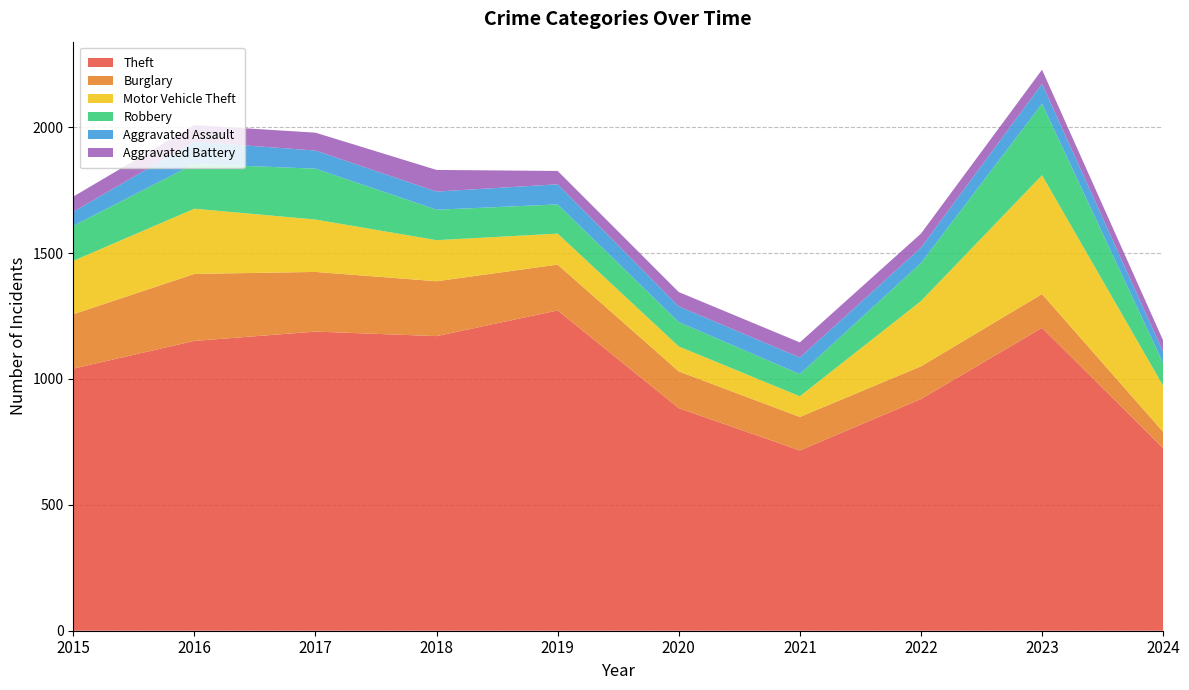

Reading left to right, extract all data points from this chart.

Theft: 1041	1151	1188	1170	1272	884	716	920	1203	725
Burglary: 216	266	237	218	182	146	133	130	134	65
Motor Vehicle Theft: 212	259	208	163	123	99	82	259	472	183
Robbery: 139	178	202	121	116	97	88	151	284	90
Aggravated Assault: 56	88	72	72	80	62	66	61	79	45
Aggravated Battery: 60	66	71	86	53	57	60	56	56	45